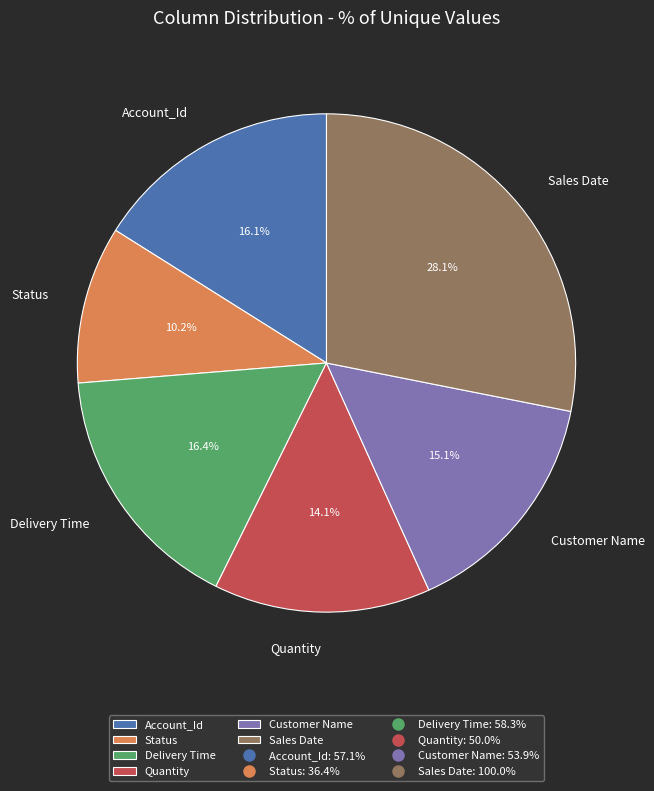

Is it true that Sales Date is 28% of the pie?

True